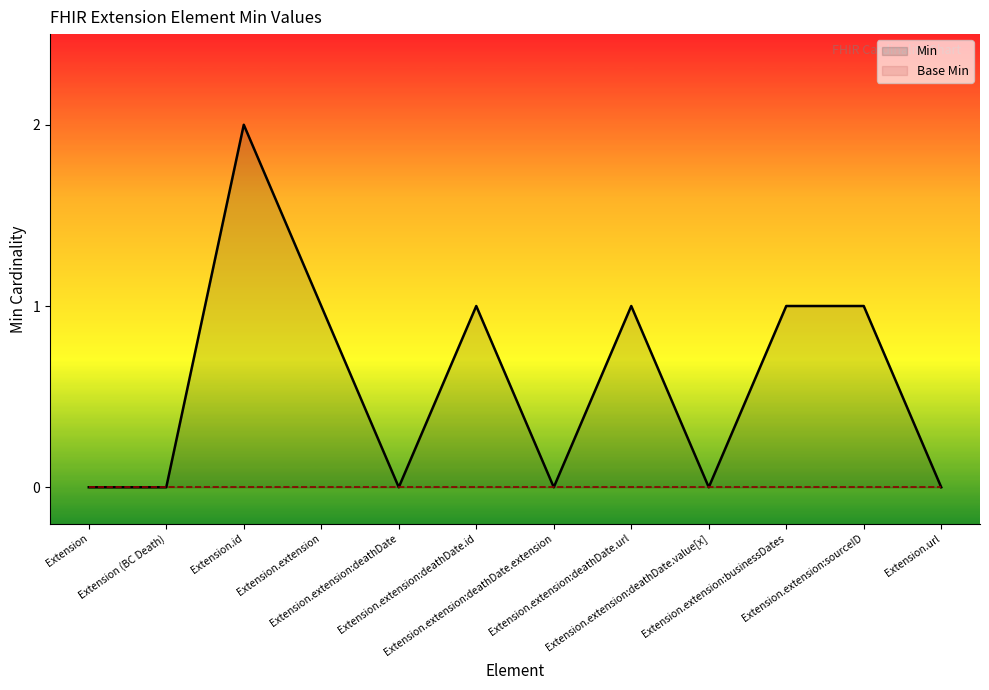

How many values in the Min series are below 1?

6